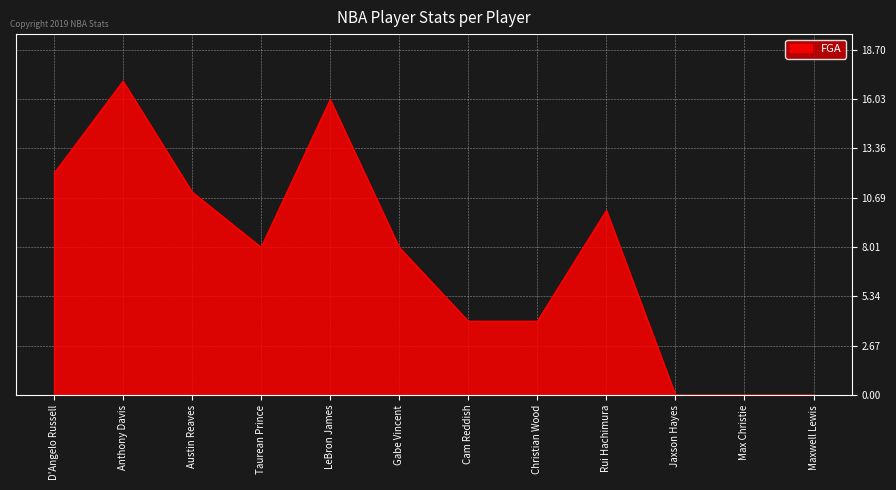

What is the difference between the values at Maxwell Lewis and Taurean Prince?

8